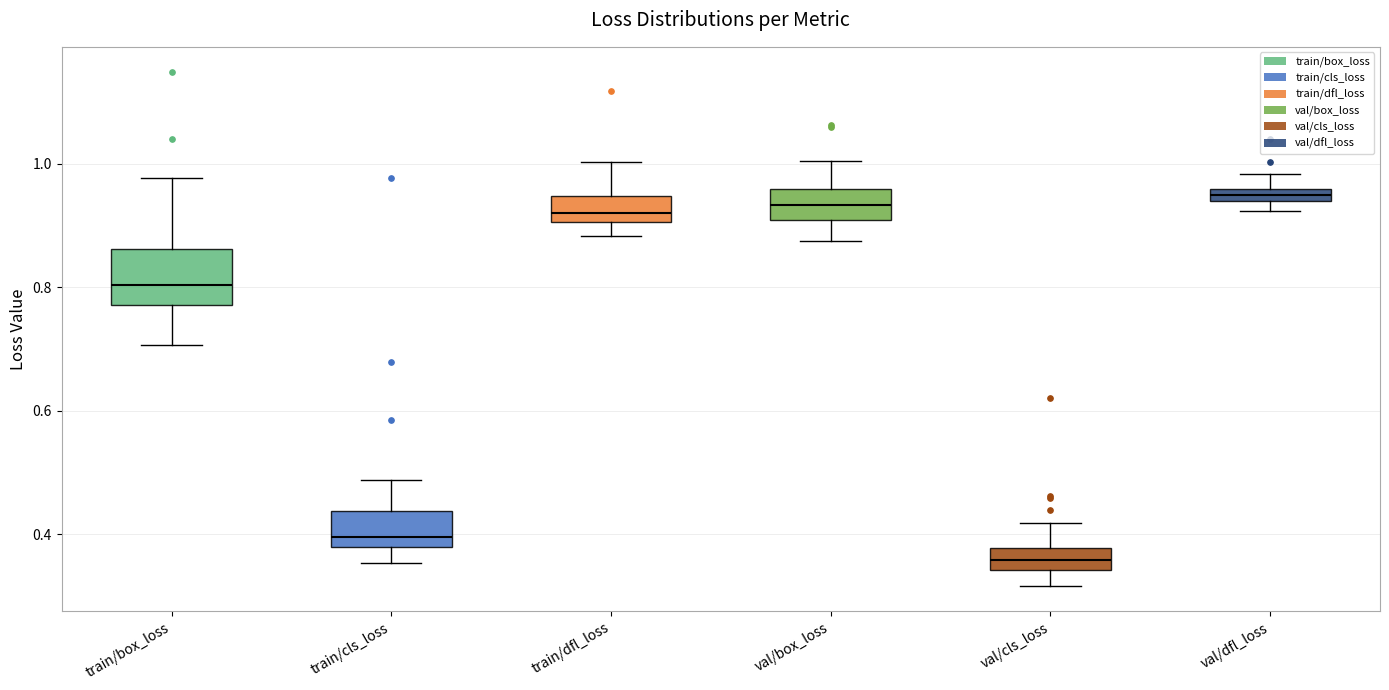

Comparing the boxes themselves (not the whiskers), which one is the tallest?

train/box_loss